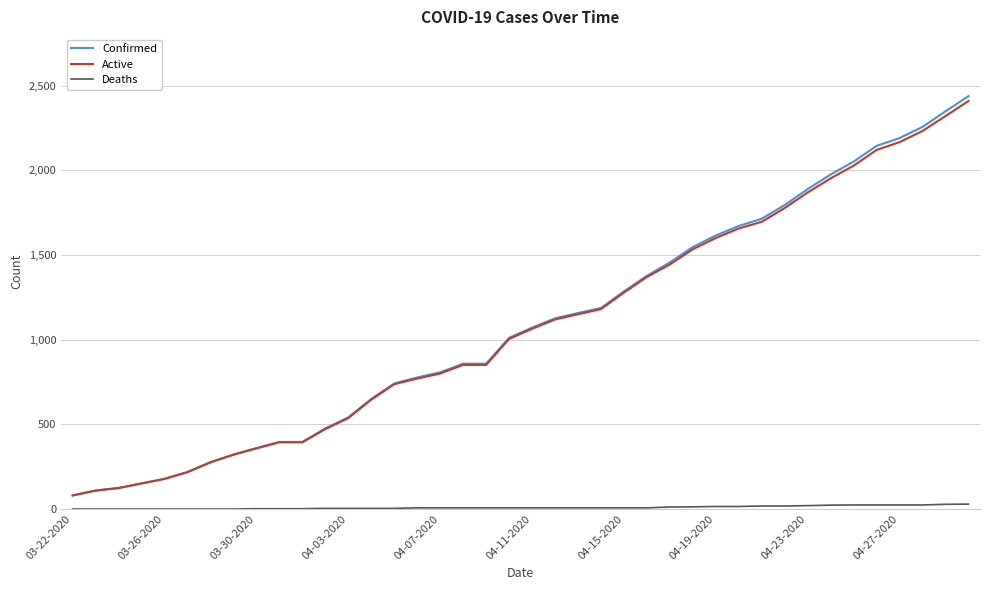

What are all the series names shown in the legend?

Confirmed, Active, Deaths